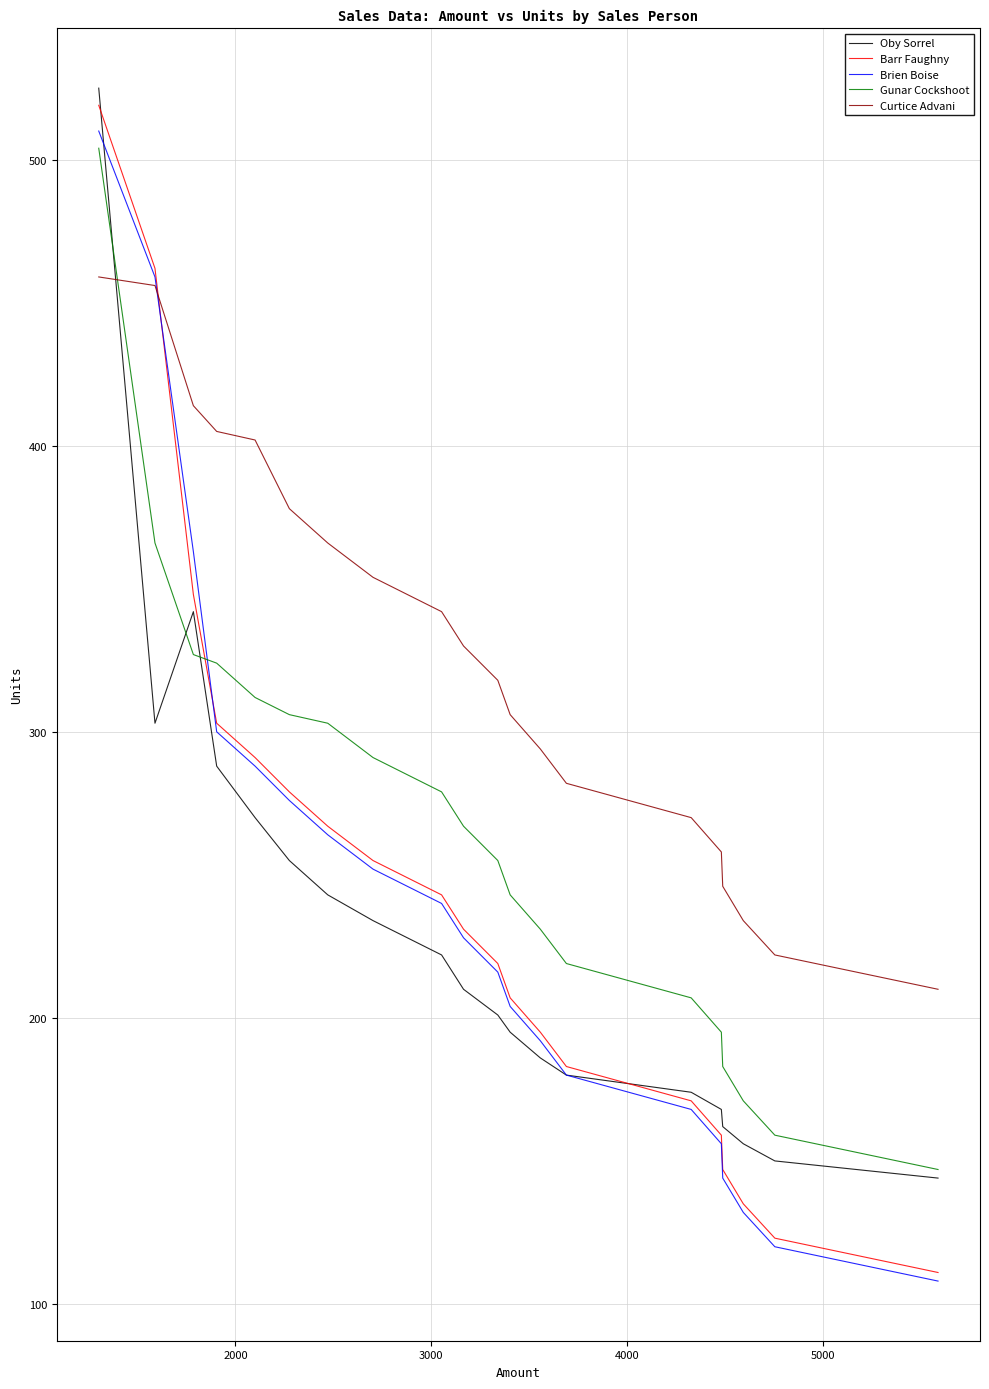

How many times do Barr Faughny and Curtice Advani cross each other?

1